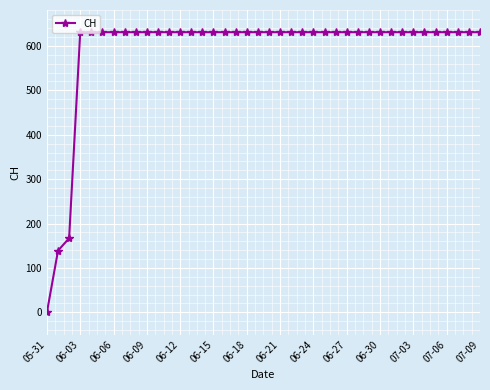

Count the number of data series in this chart.

1